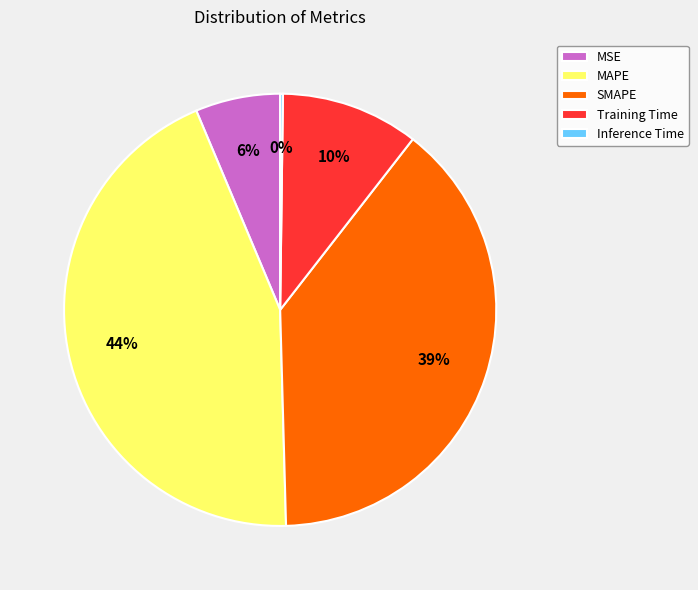

Is the sum of Training Time and SMAPE greater than half?

No